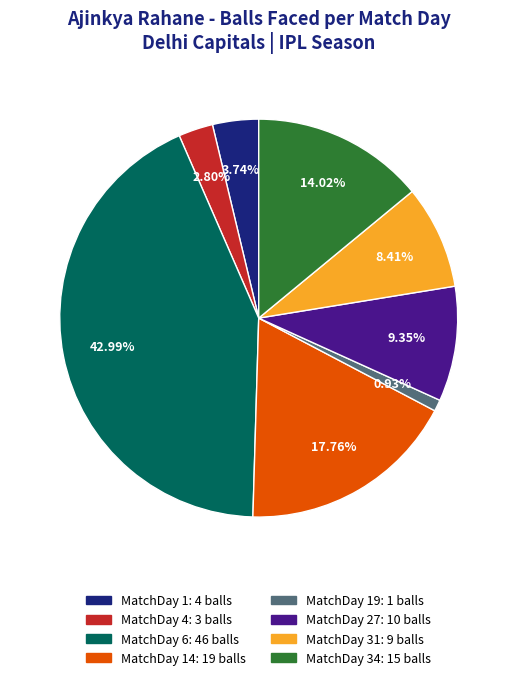

How many slices are in this pie chart?

8